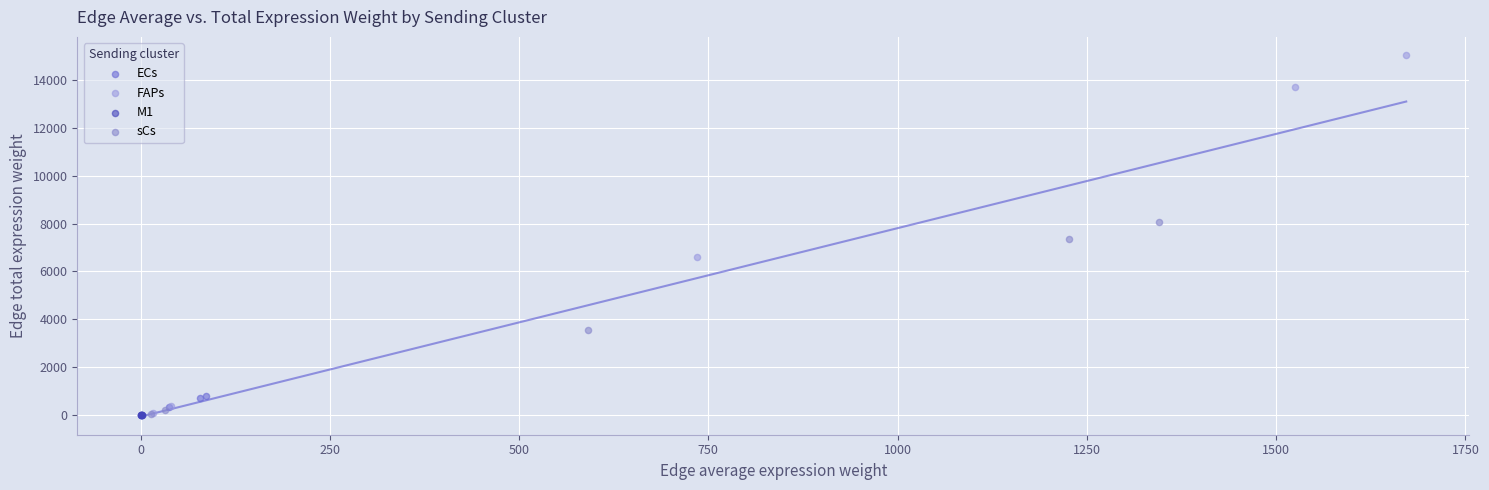

Which series has the largest Y range (max minus min)?

FAPs